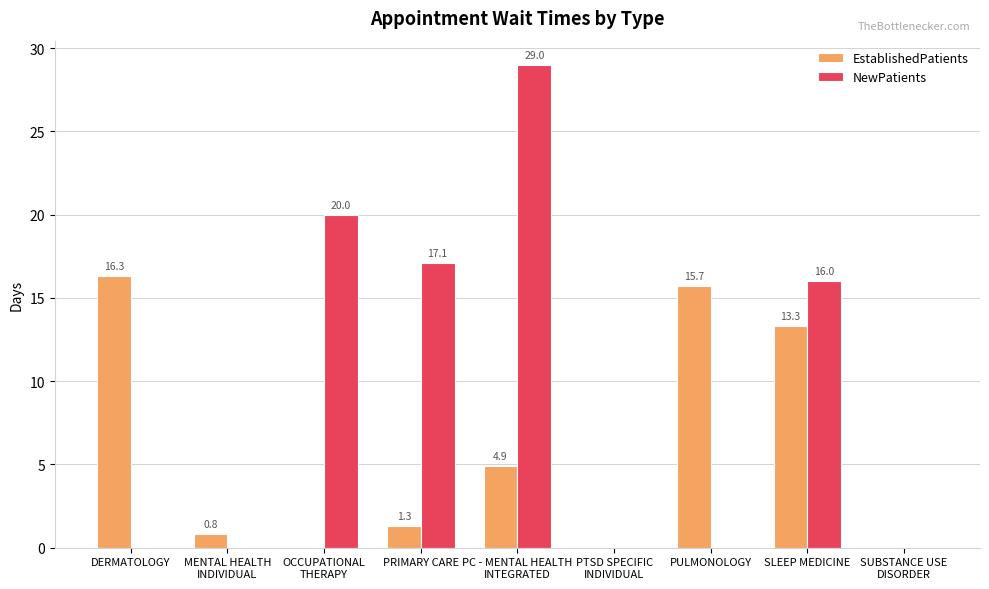

At which label does EstablishedPatients reach its peak?

DERMATOLOGY